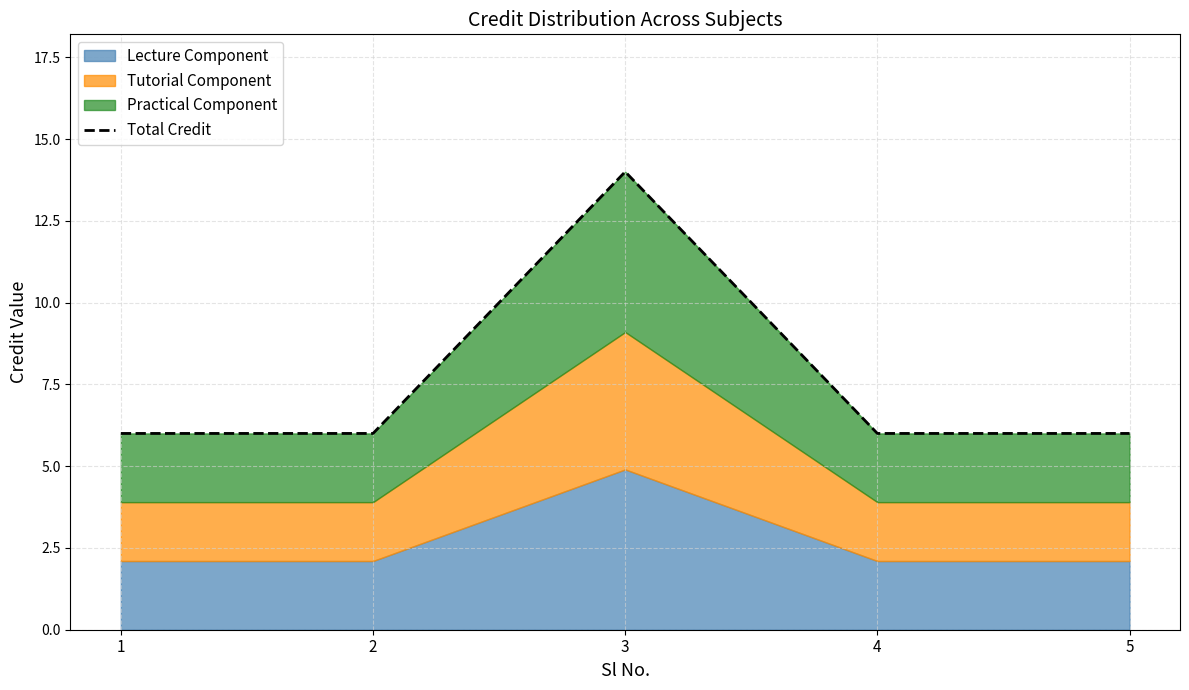

Approximately how many times larger is the value at 4 compared to 5?

1.0